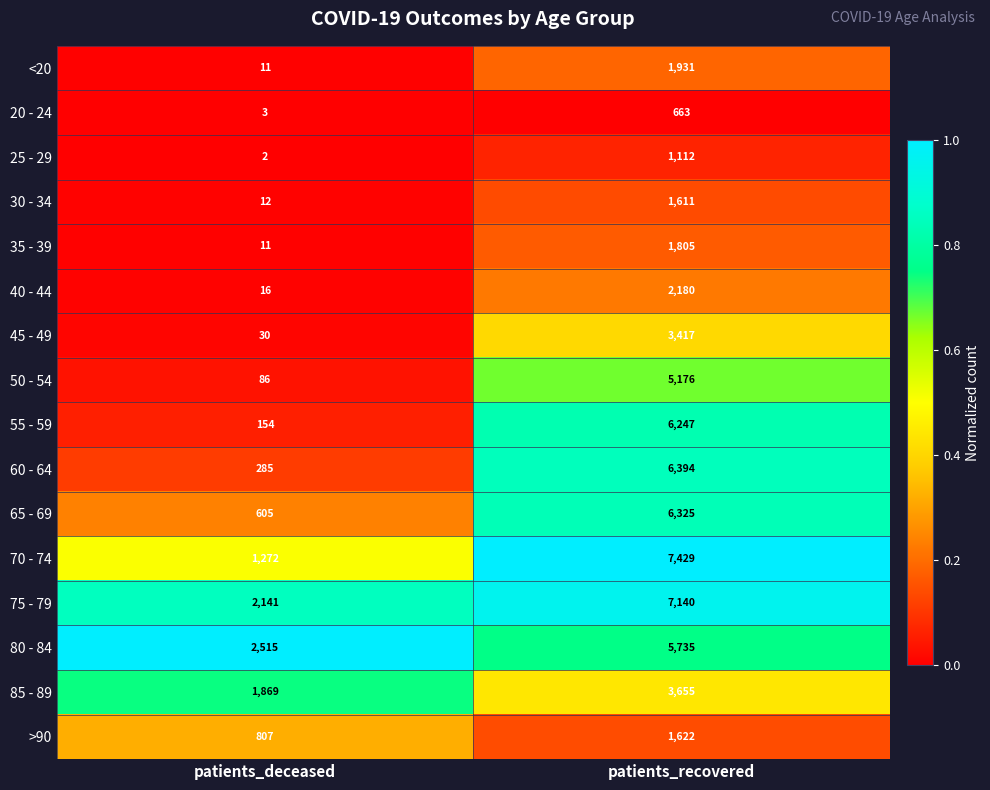

Which series has the largest total across all categories?

75 - 79